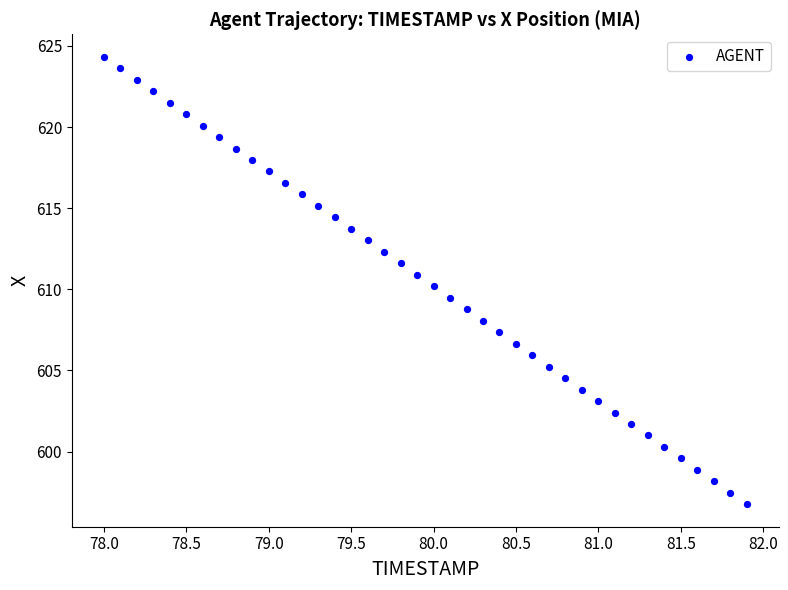

What is the range of X values (max minus min)?

3.9